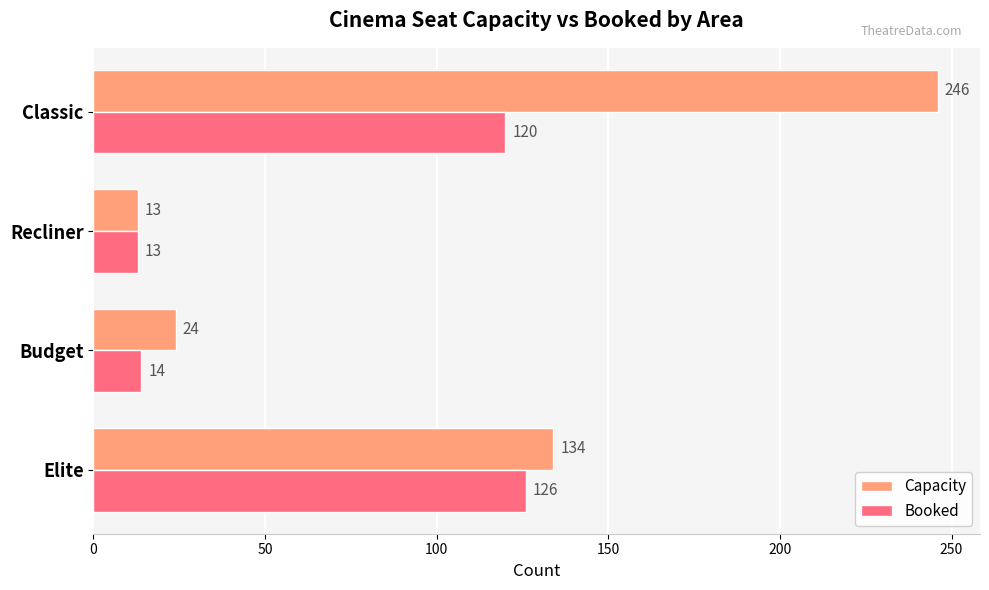

At how many categories does at least one series exceed 133?

2